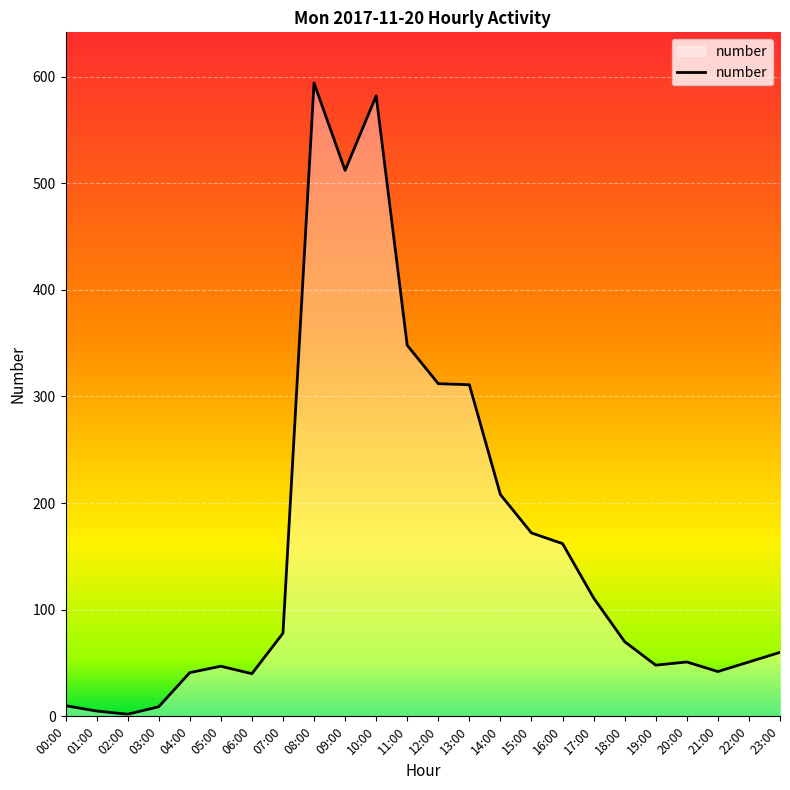

What is the difference between the second highest and second lowest values?

577